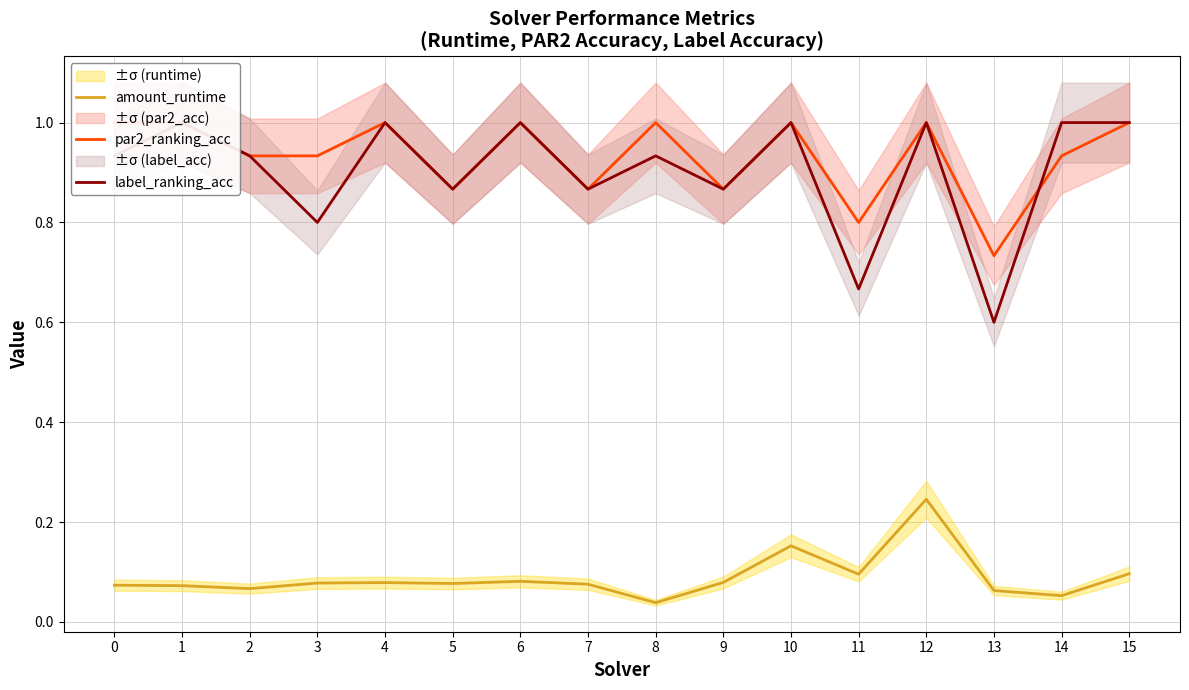

What is the spread (max minus min) of values at 14?

0.9